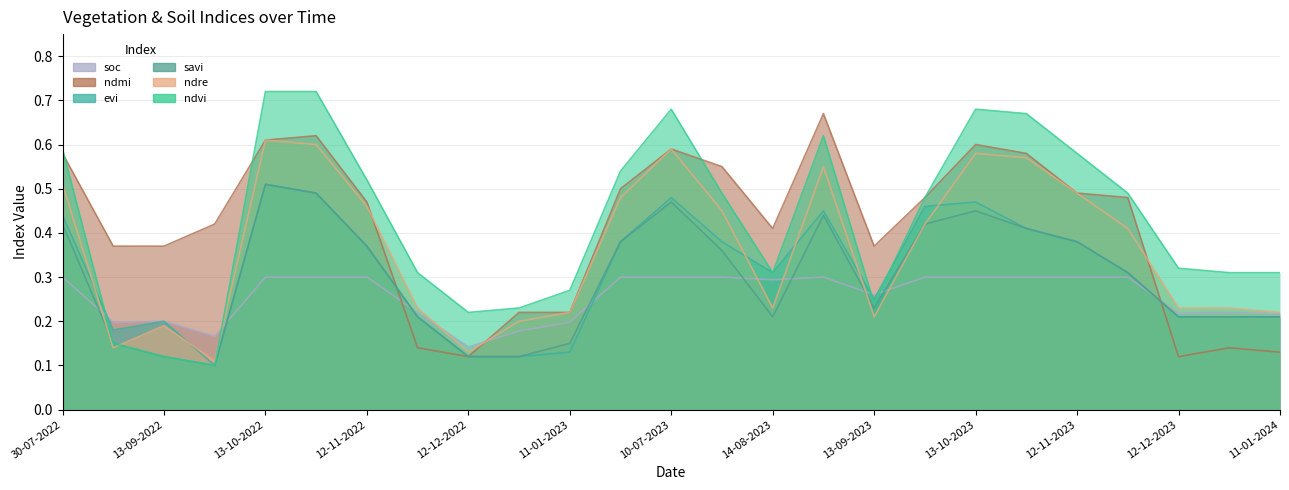

How many ndre values are between 0 and 1?

25